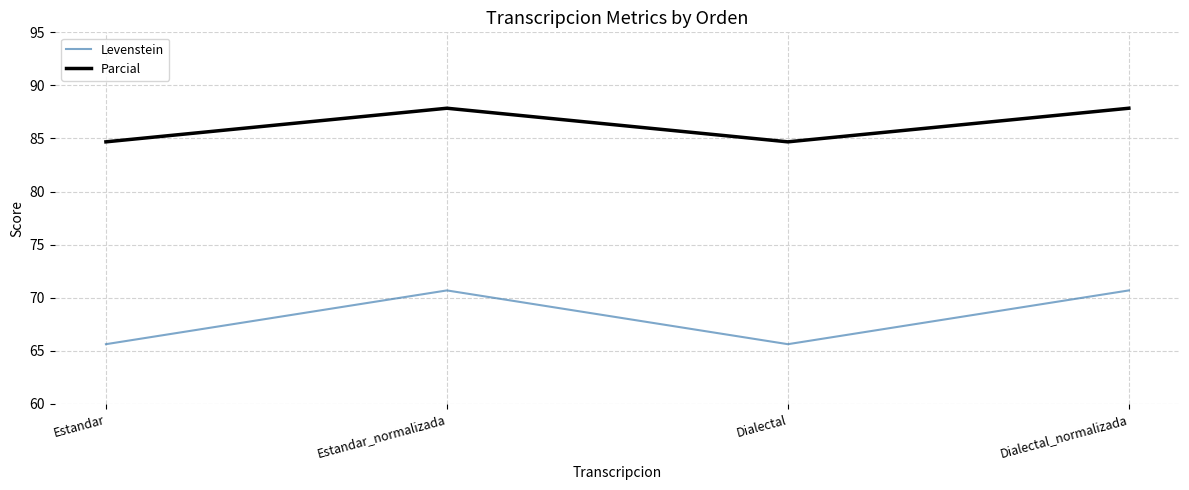

What is the average value of the Levenstein series?

68.2